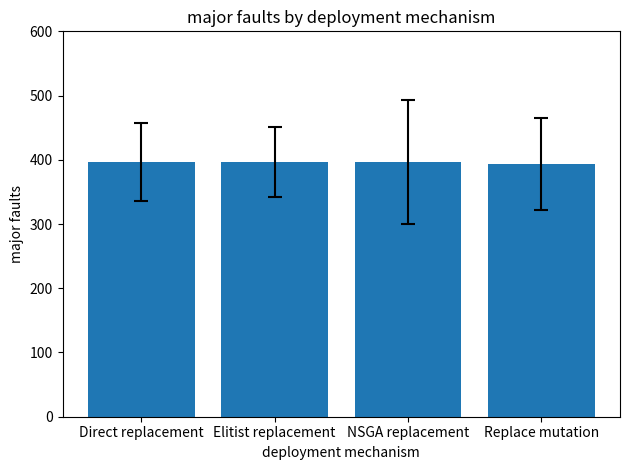

The chart shows a value of 396.6 at NSGA replacement. True or false?

True